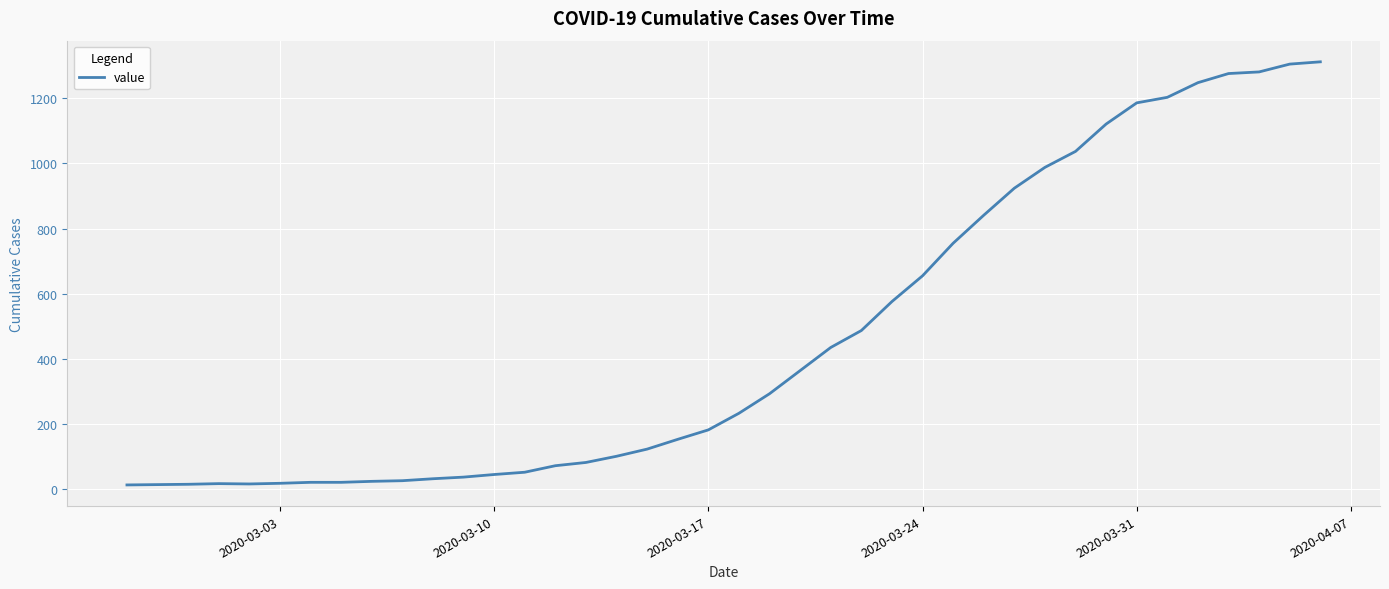

What is the maximum value shown in the chart?

1312